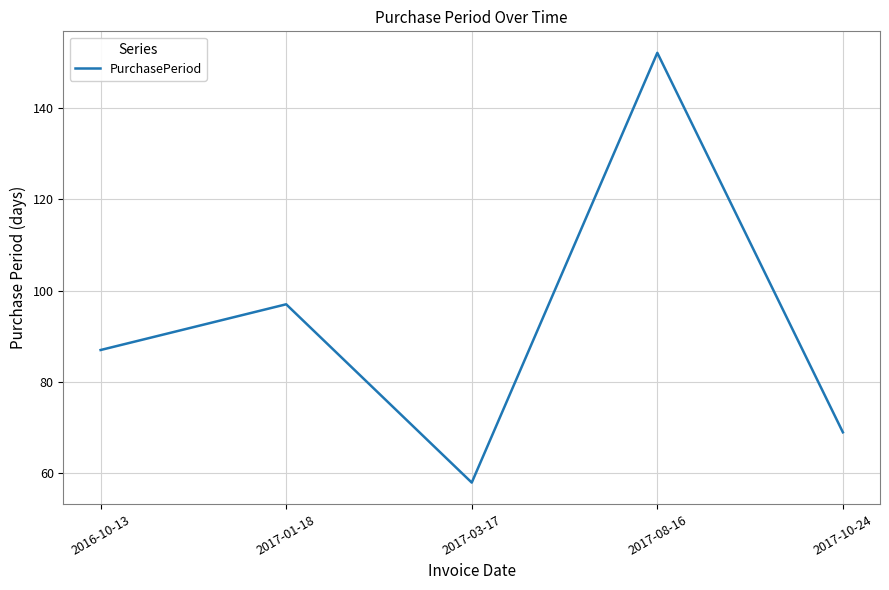

What position from the left is 2017-01-18?

2